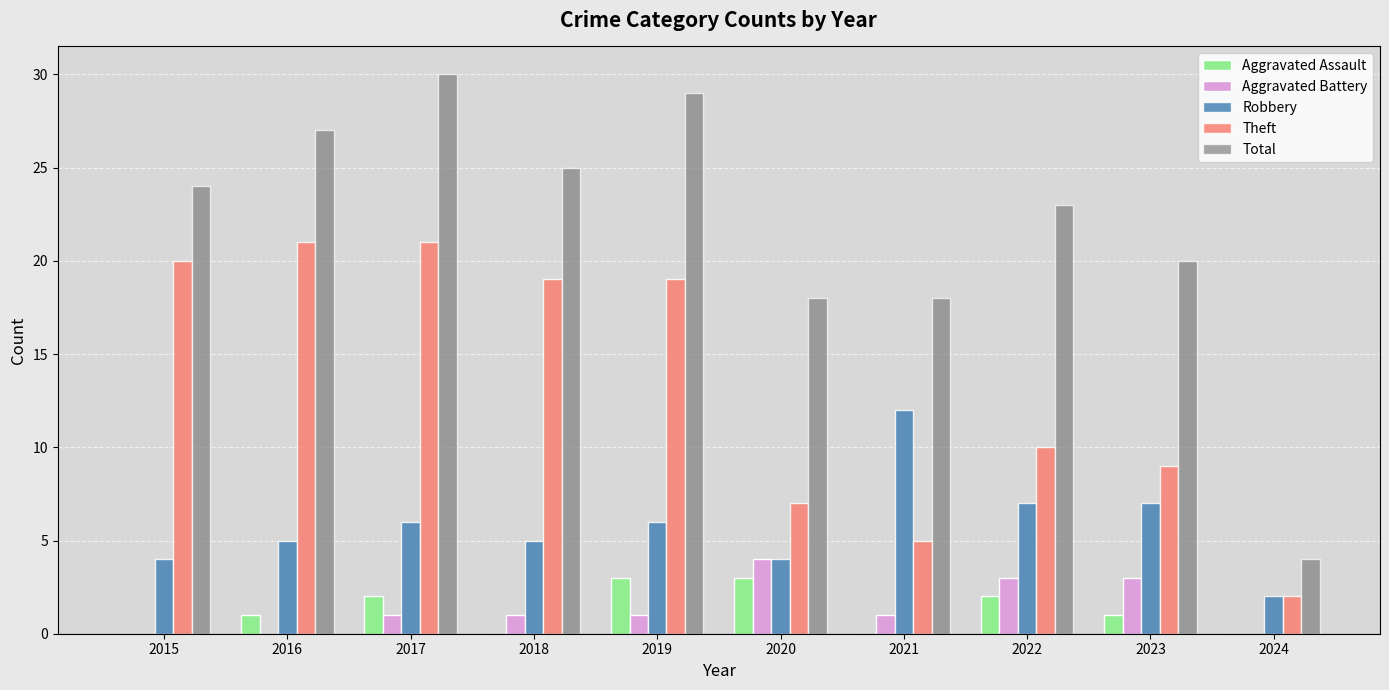

Count the number of categories in the chart.

10